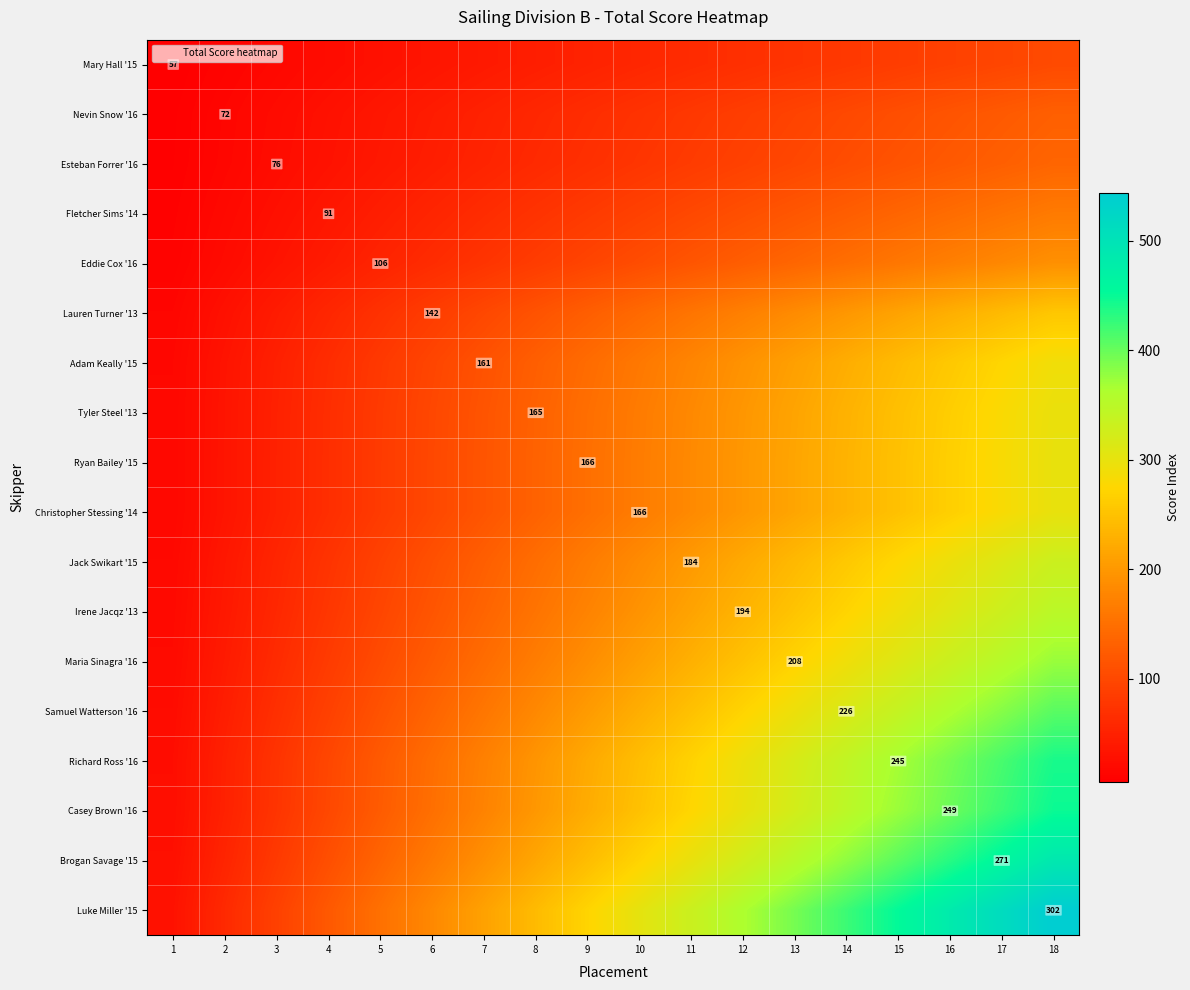

How many values in the Tyler Steel '13 series are below 165?

9